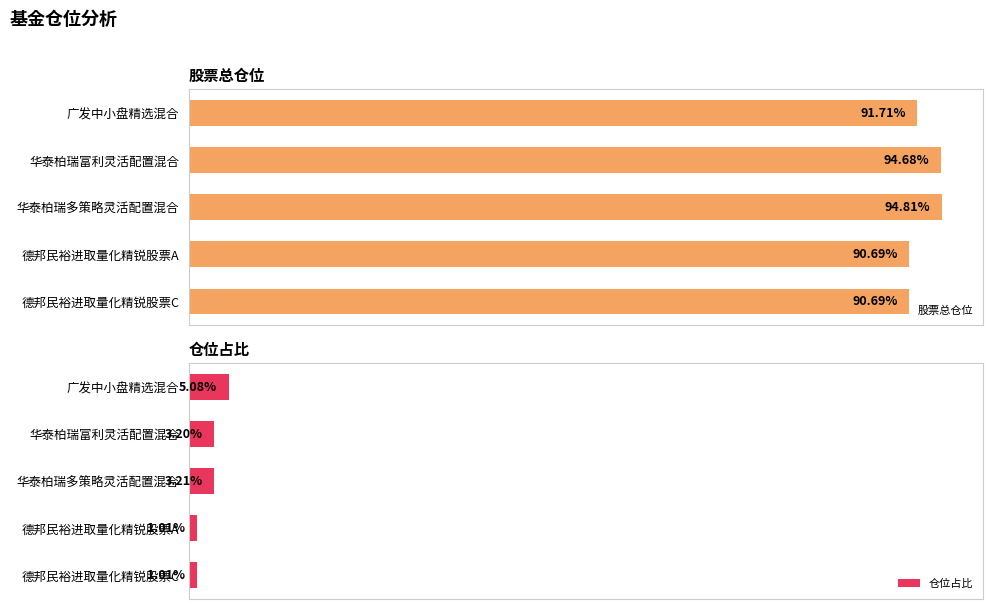

Rank the series by their average value, from lowest to highest.

仓位占比, 股票总仓位